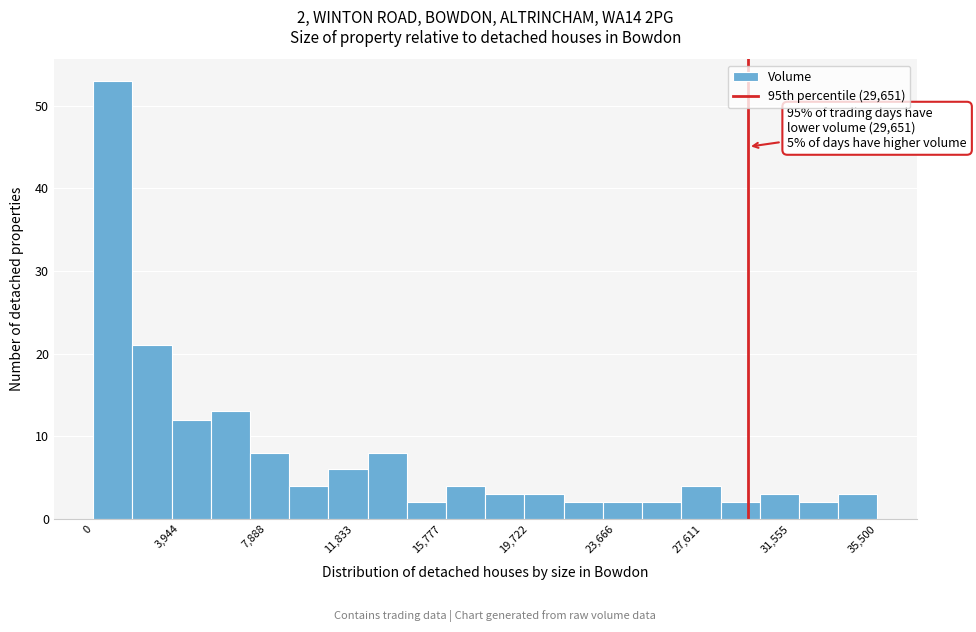

Around what value on the x-axis is the tallest bar? Give the approximate position of its centre, as read against the axis.

1000